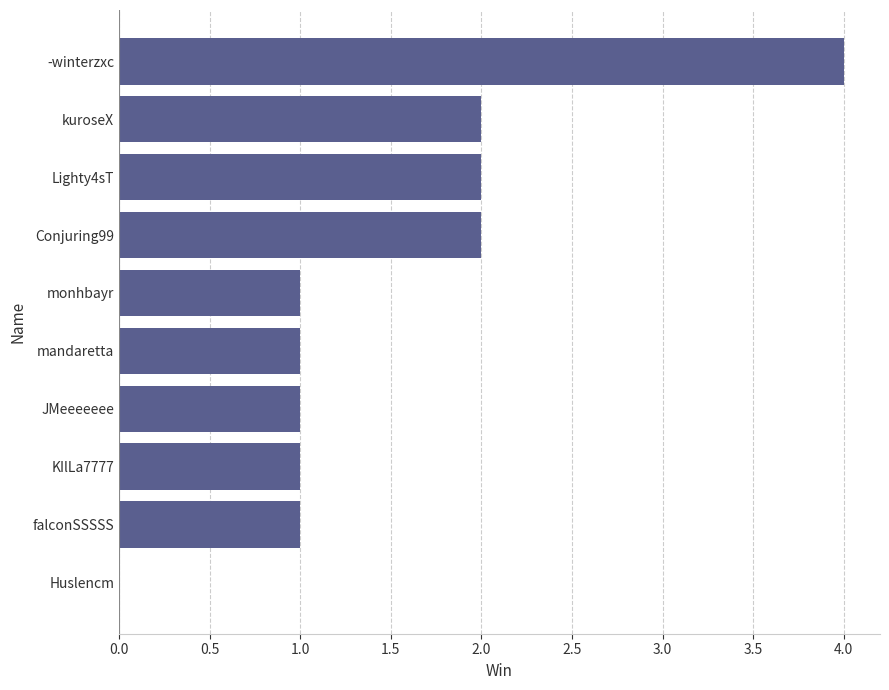

True or false: the data shows 1 at Conjuring99.

False